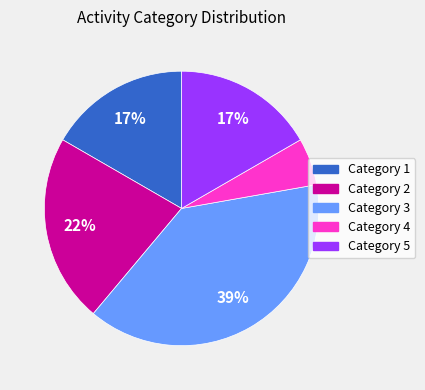

To the nearest percent, what is the average slice percentage?

20%